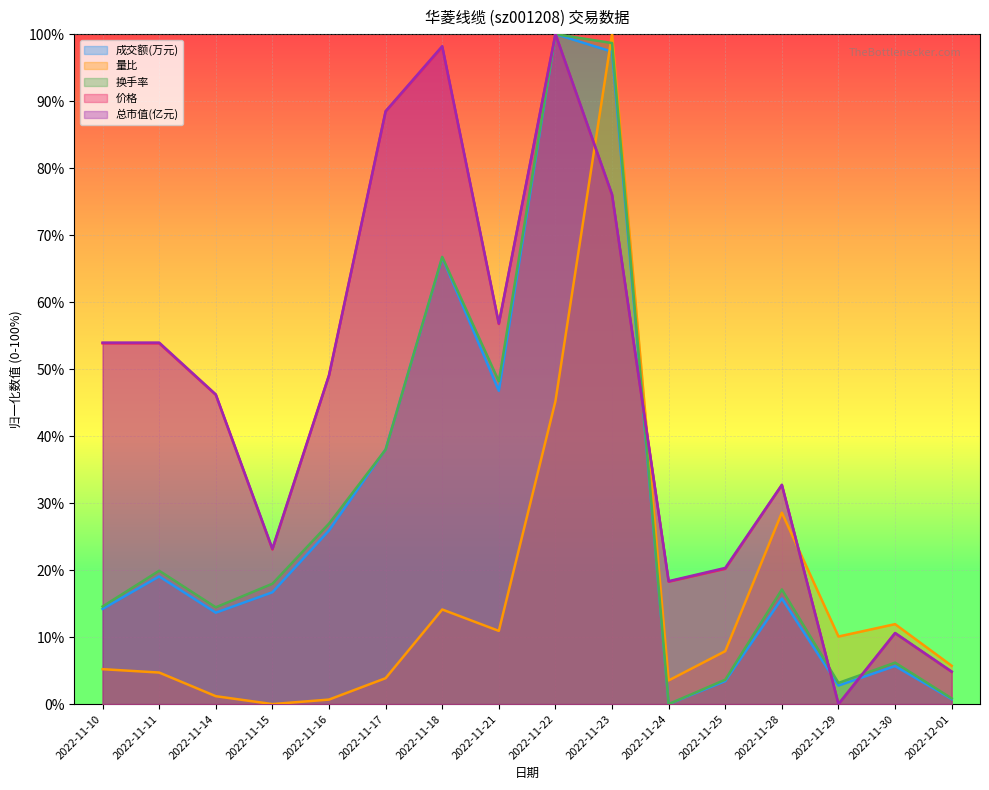

Where is the first local maximum for 成交额(万元)?

2022-11-11